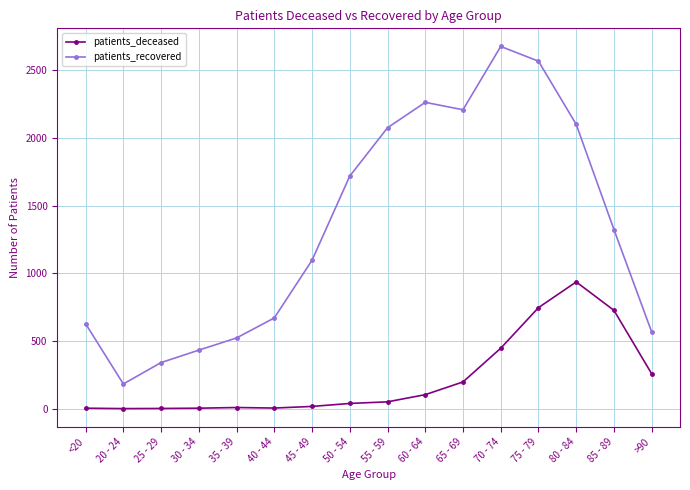

Which series has the widest spread of values?

patients_recovered